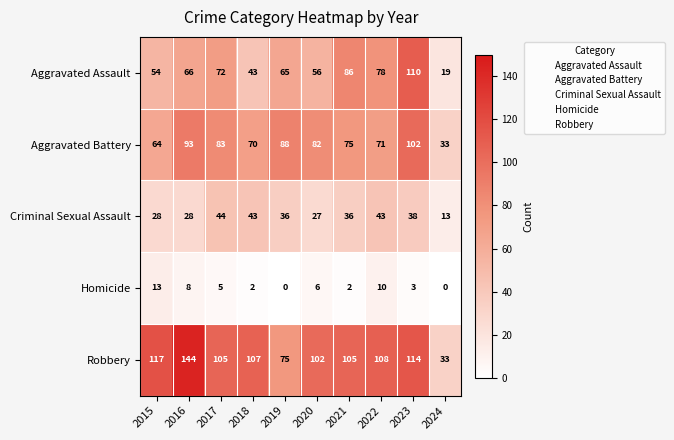

What is the highest value of the Homicide series?

13